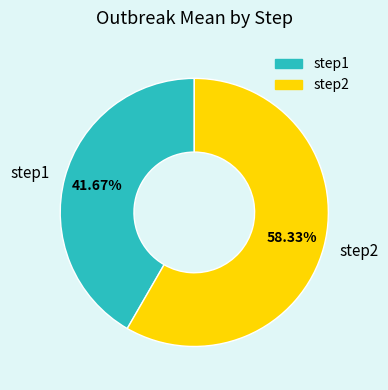

What percentage is the step1 slice, to the nearest percent?

42%